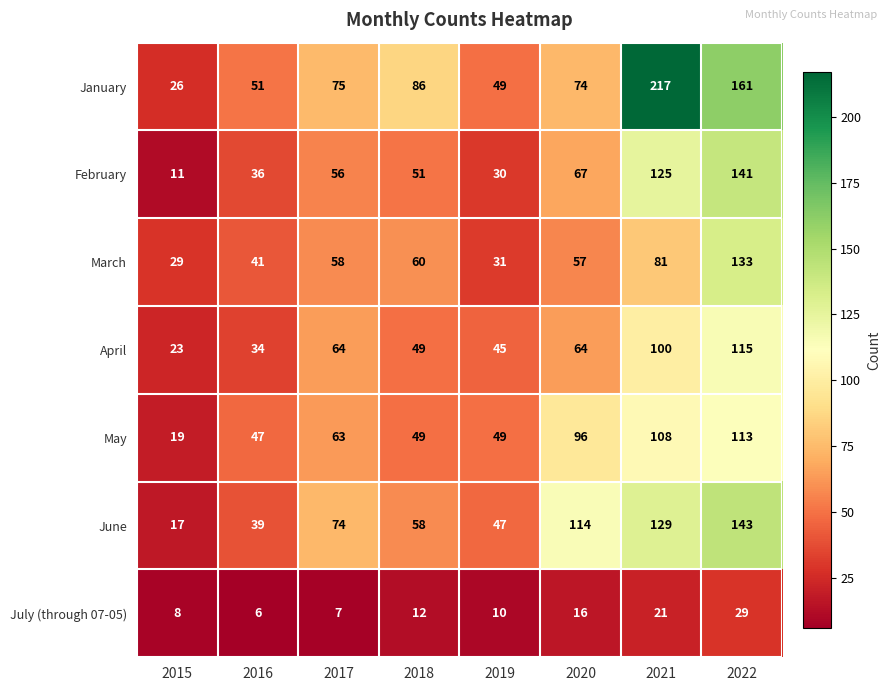

Is it true that April equals 69 at 2018?

False